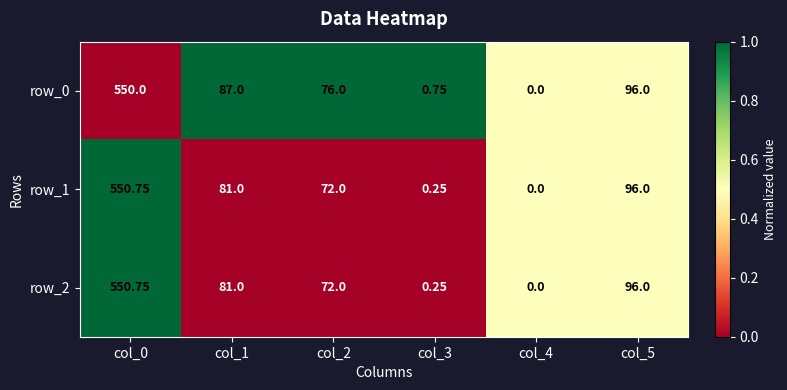

Is the value of row_1 at col_5 greater than the value of row_2 at col_3?

Yes